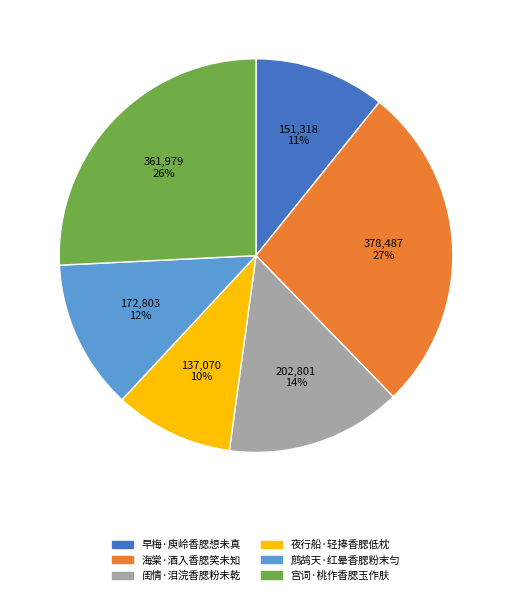

Is there any slice that represents more than half of the pie?

No